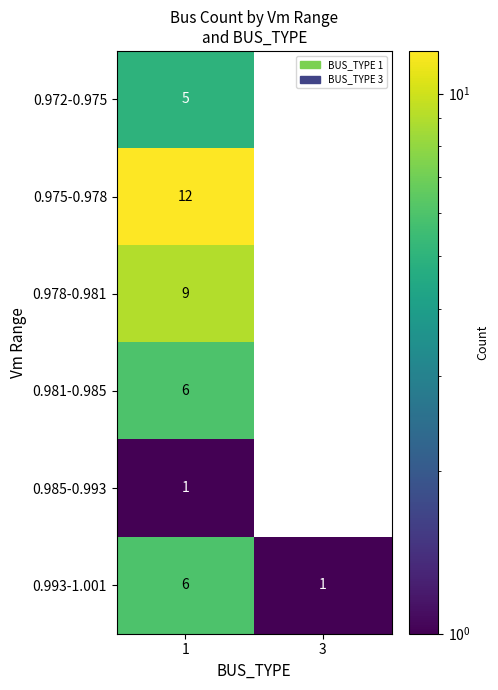

Count the number of categories in the chart.

2